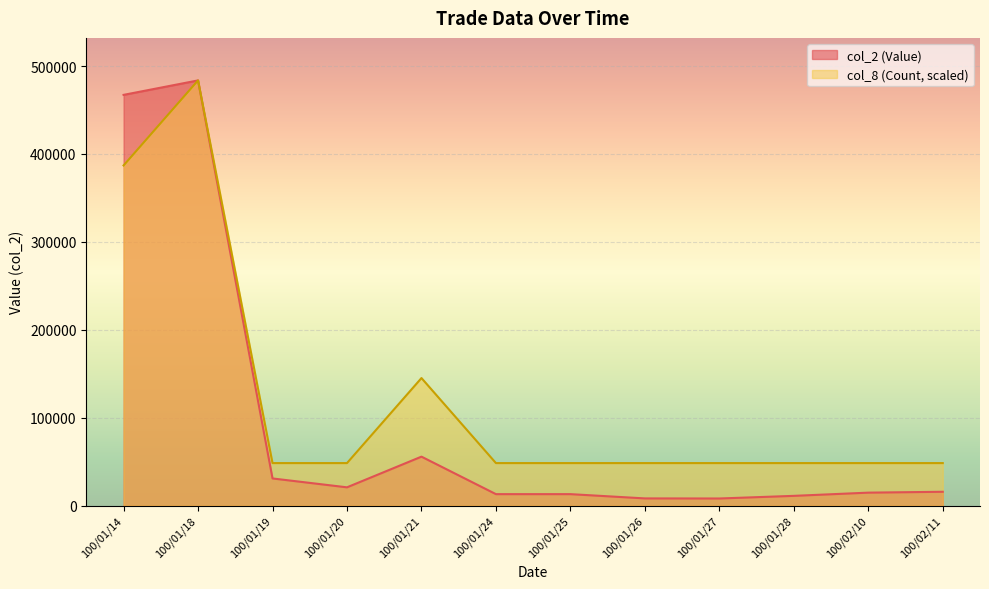

How many lines are shown in the chart?

2